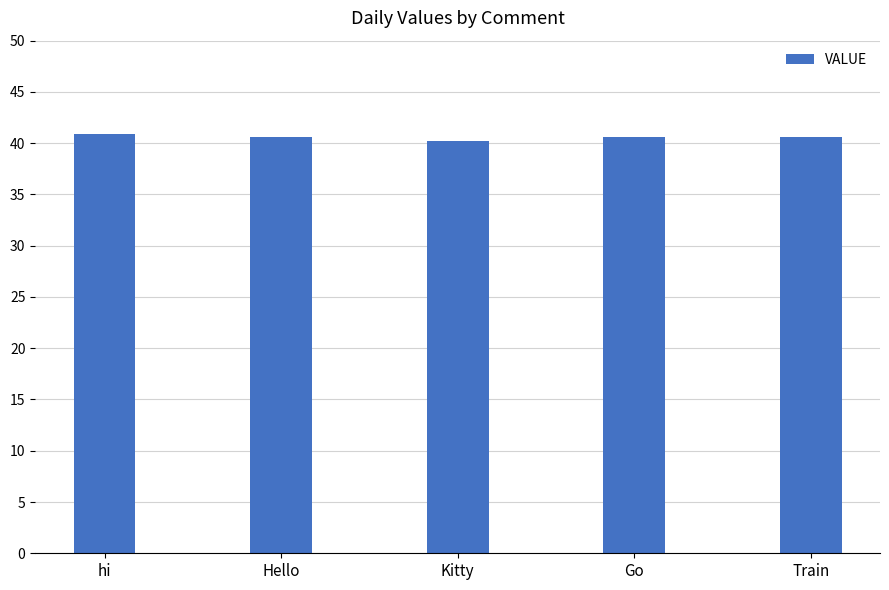

What is the difference between the values at hi and Go?

0.3